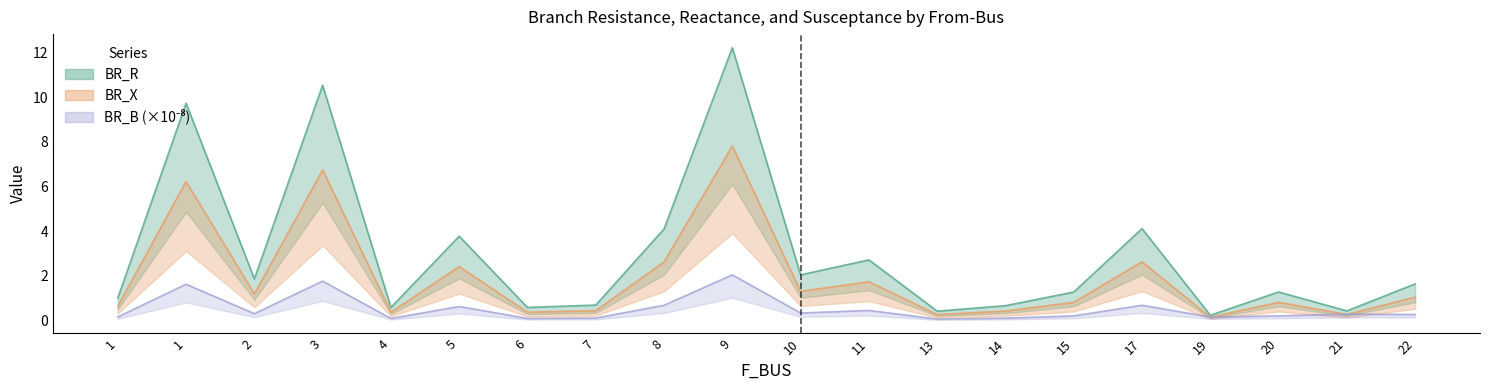

Rank the categories by BR_X value from highest to lowest.

9, 3, 1, 17, 8, 5, 11, 10, 2, 22, 20, 15, 1, 7, 14, 4, 6, 21, 13, 19